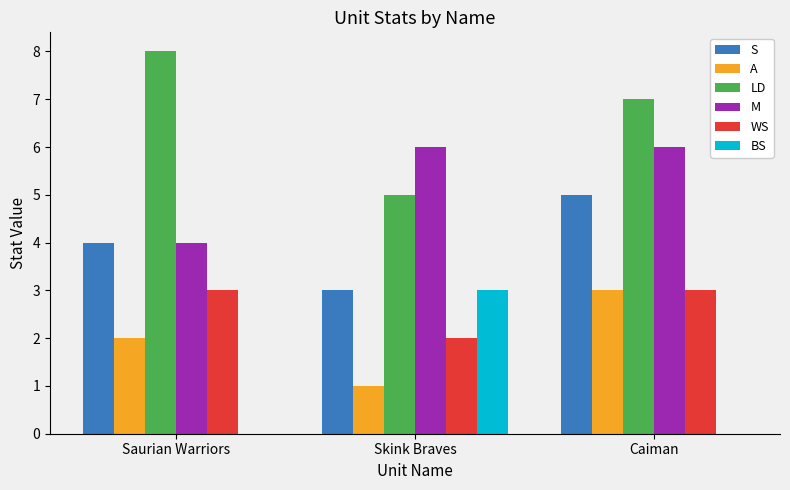

What is the sum of all S values?

12